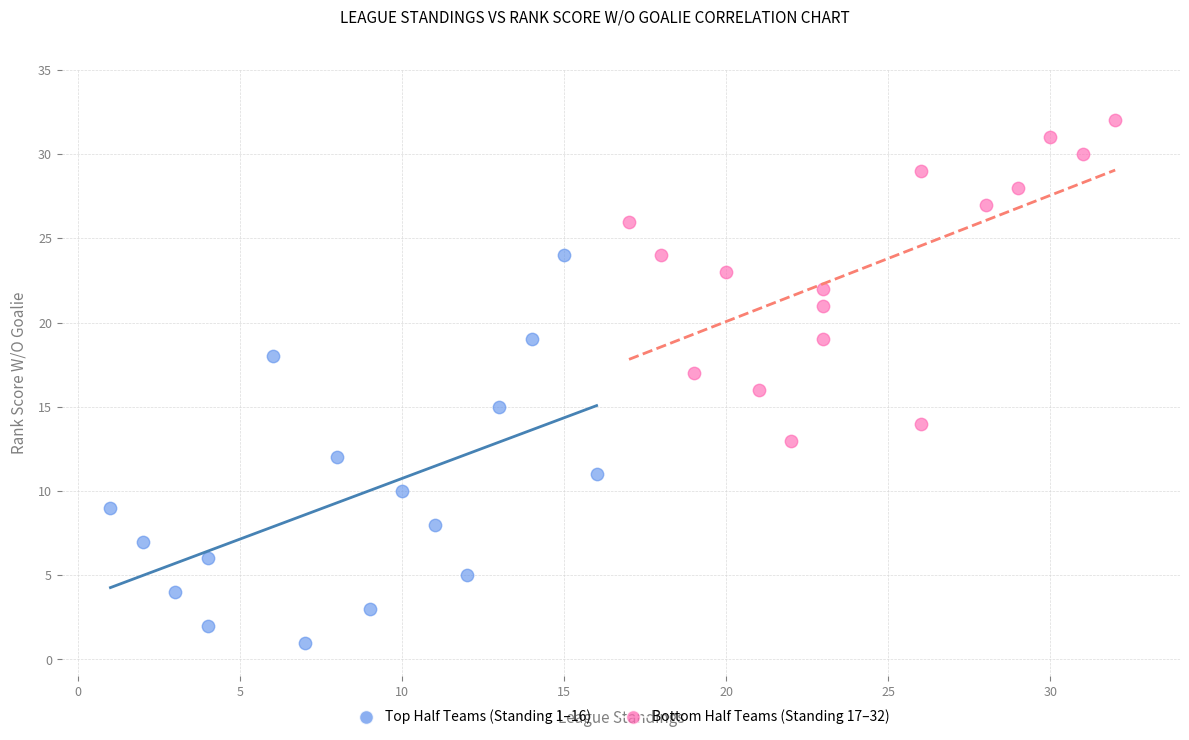

Which series contains the highest Y value?

Bottom Half Teams (Standing 17–32)